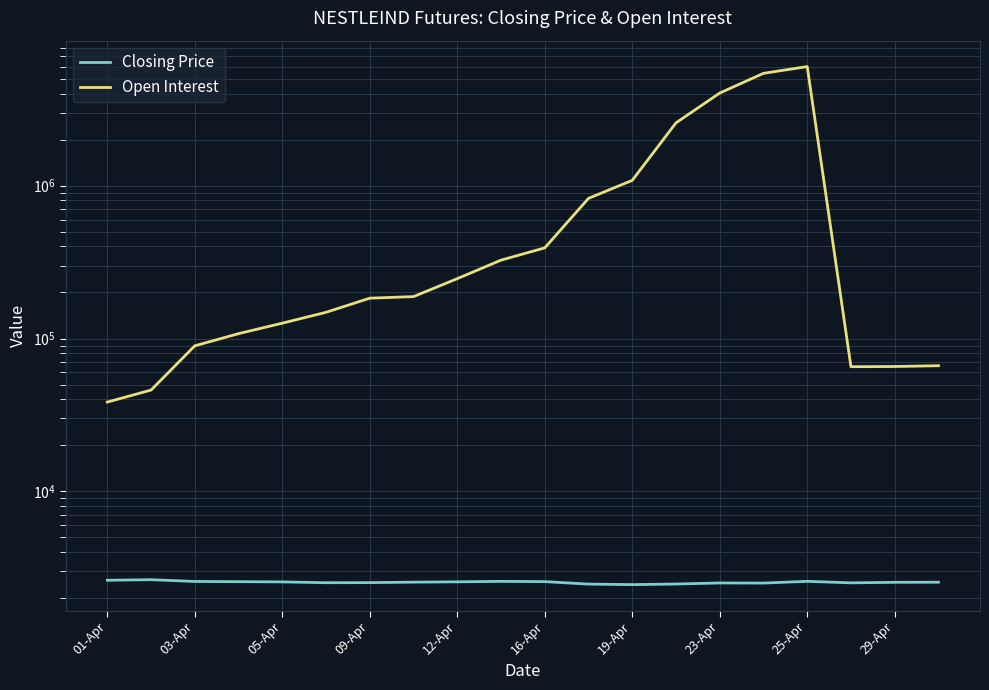

What is the spread (max minus min) of values at 16-Apr?

389030.5